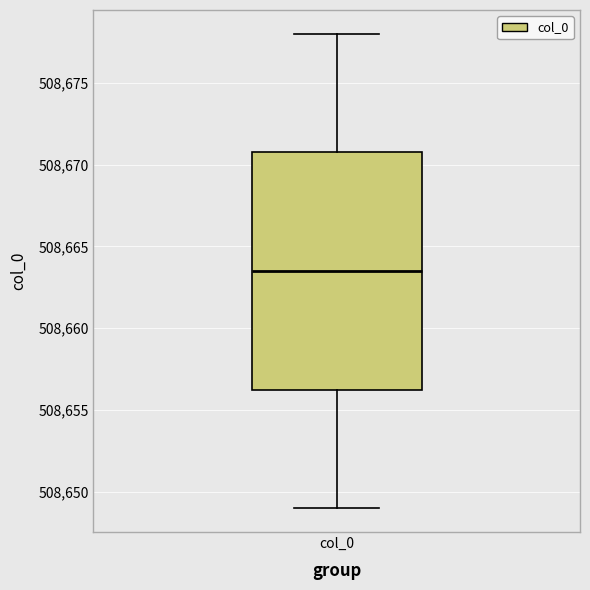

Transcribe this box plot: give where the median line is, the range the box spans, and where the two whiskers end, as read against the y-axis. The values are not printed on the chart, so give them approximately, as read against the axis.

median 508663.5, box 508656.5 to 508671.0, whiskers 508649.0 to 508678.0